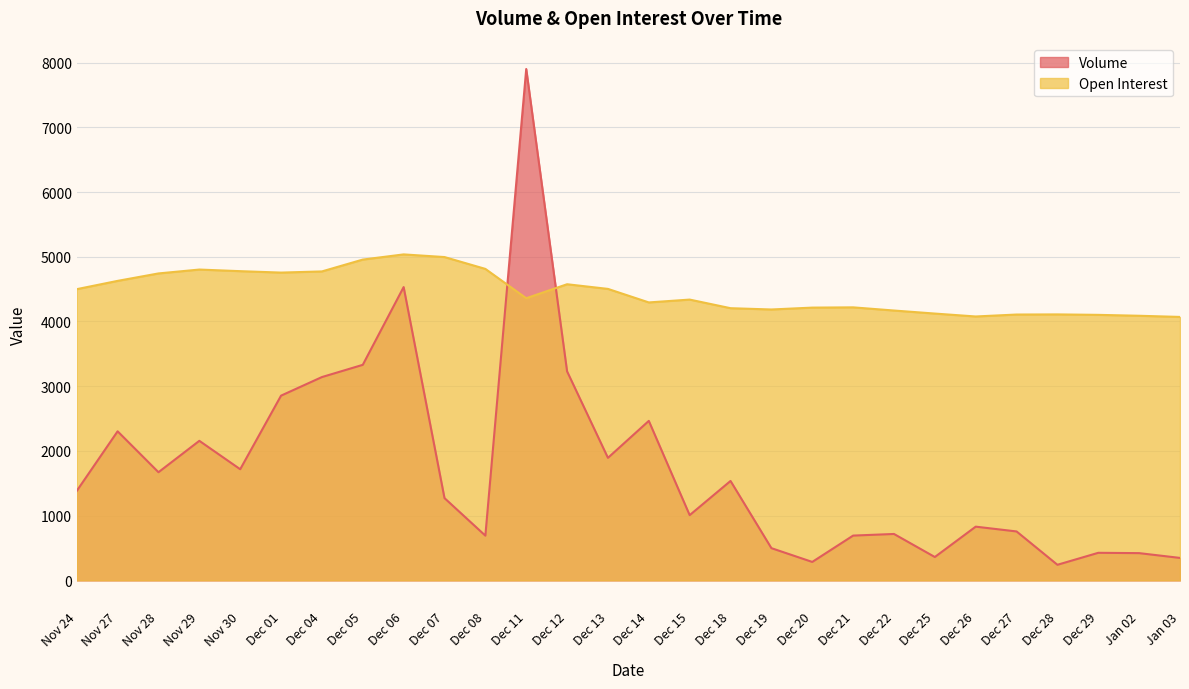

Between which two adjacent categories do Open Interest and Volume first intersect?

Dec 08 and Dec 11